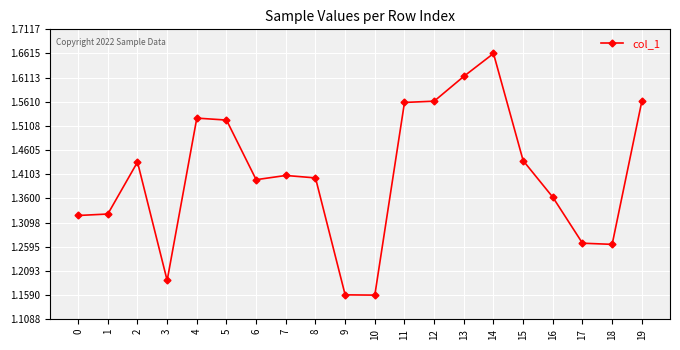

At which category does the data reach its first local peak?

2